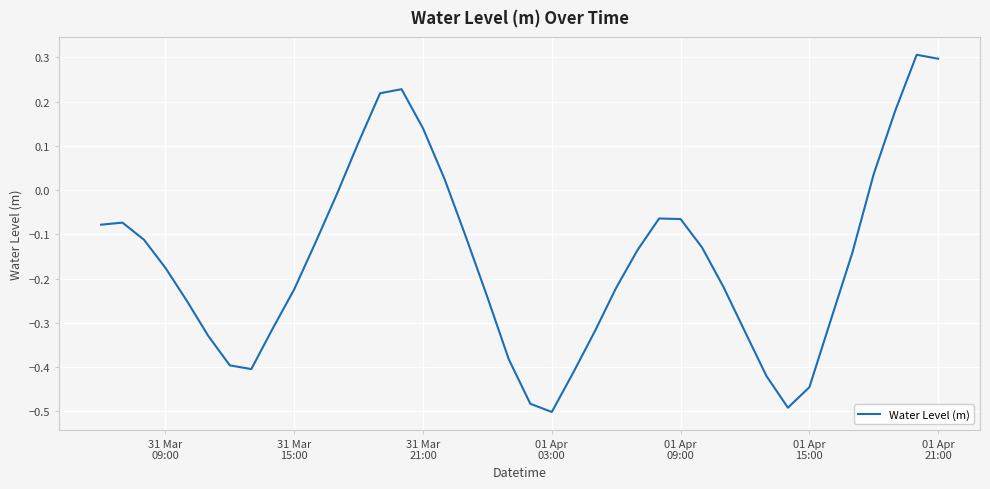

How many lines are shown in the chart?

1